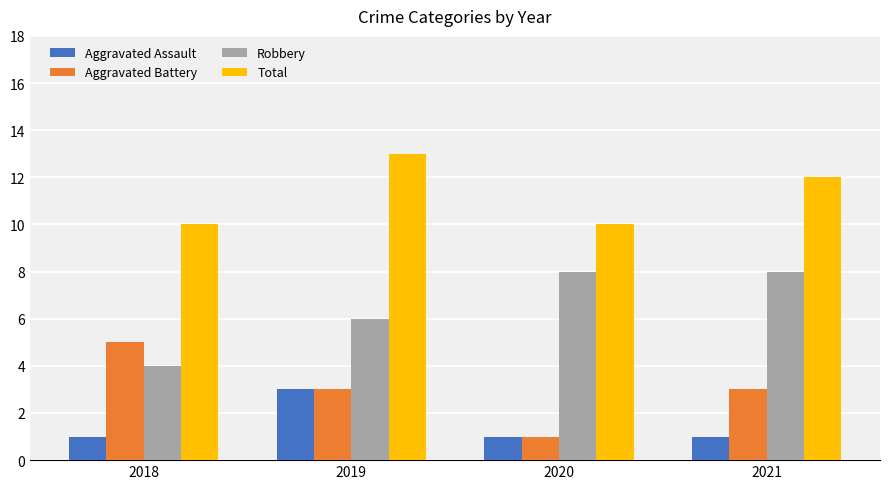

The value of Aggravated Assault at 2020 is 1. True or false?

True